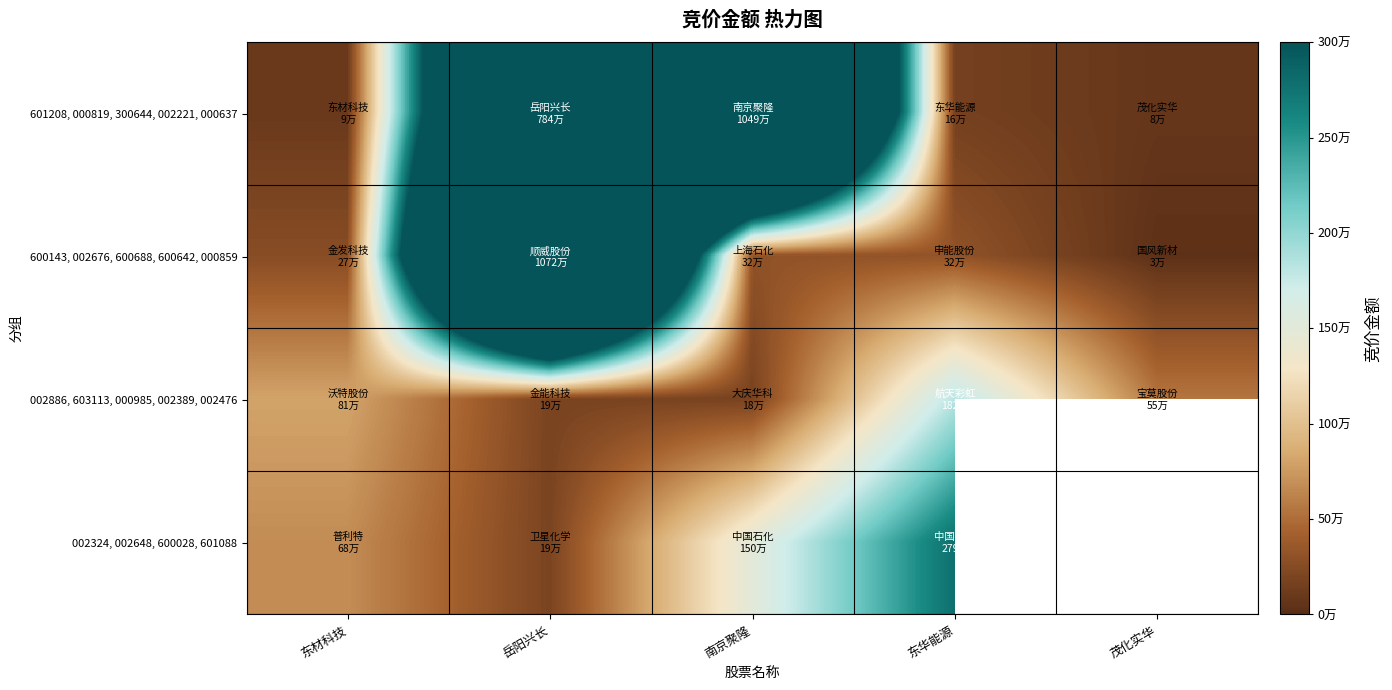

Which series has the largest range (max minus min)?

600143, 002676, 600688, 600642, 000859